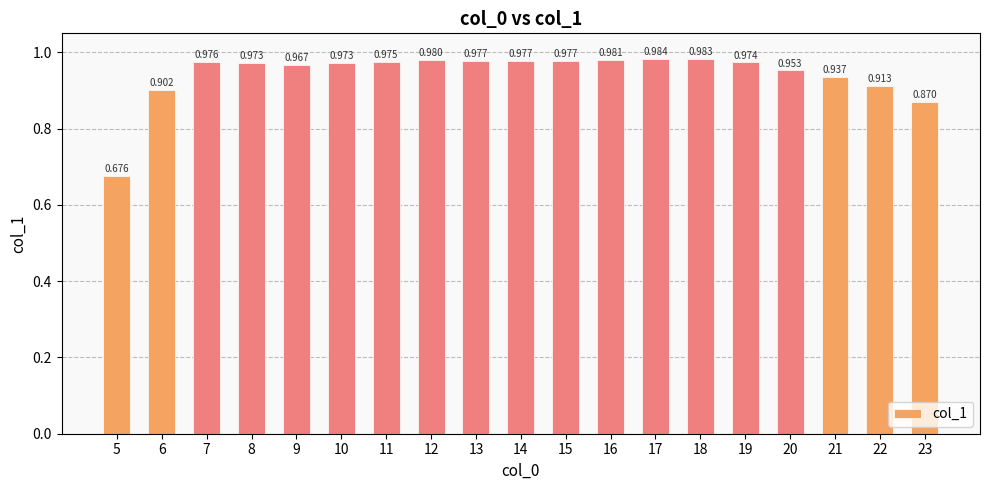

Where is the data nearest to the value 0?

5